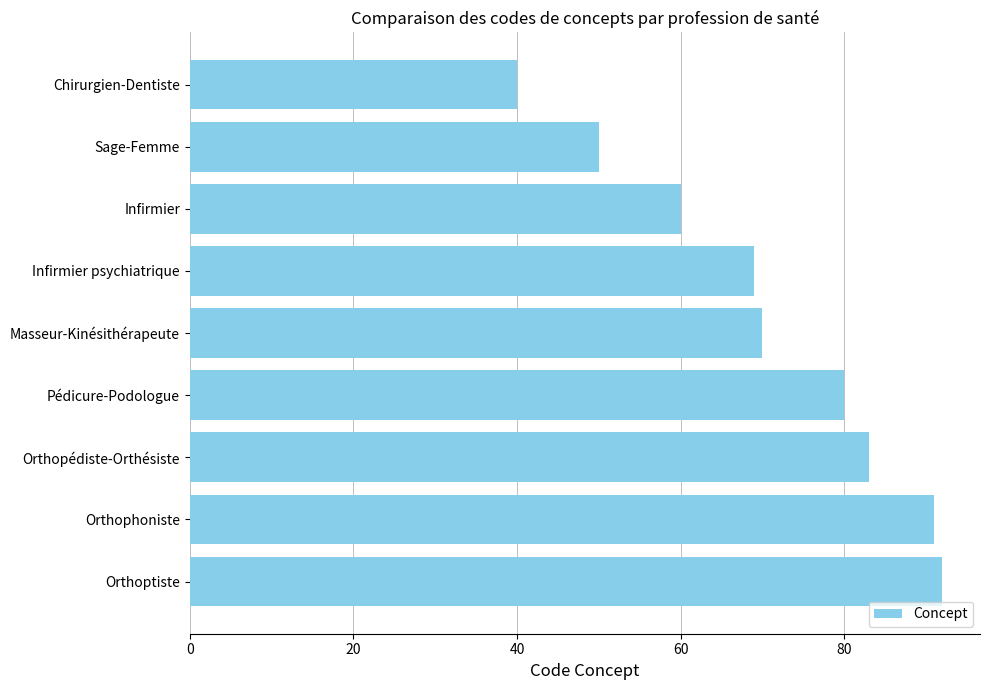

The value at Infirmier psychiatrique is 106. True or false?

False